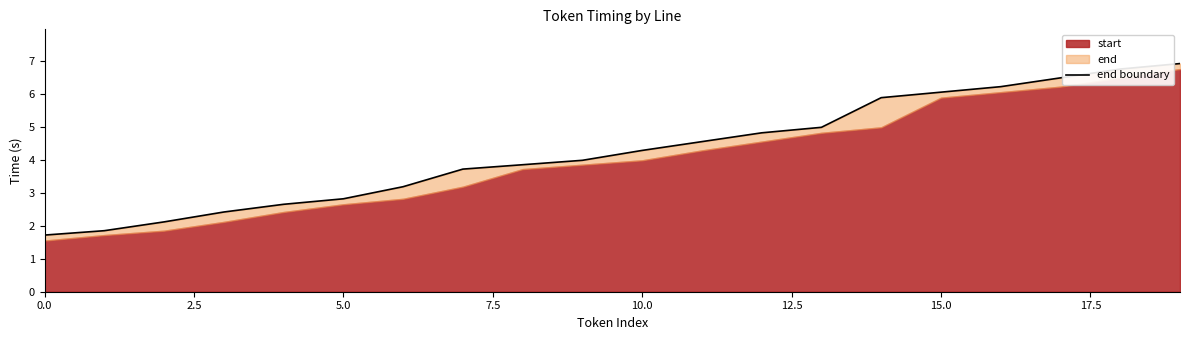

Reading left to right, transcribe all the data shown in this chart.

1.7	1.9	2.1	2.4	2.7	2.8	3.2	3.7	3.9	4.0	4.3	4.6	4.8	5.0	5.9	6.1	6.2	6.5	6.8	6.9